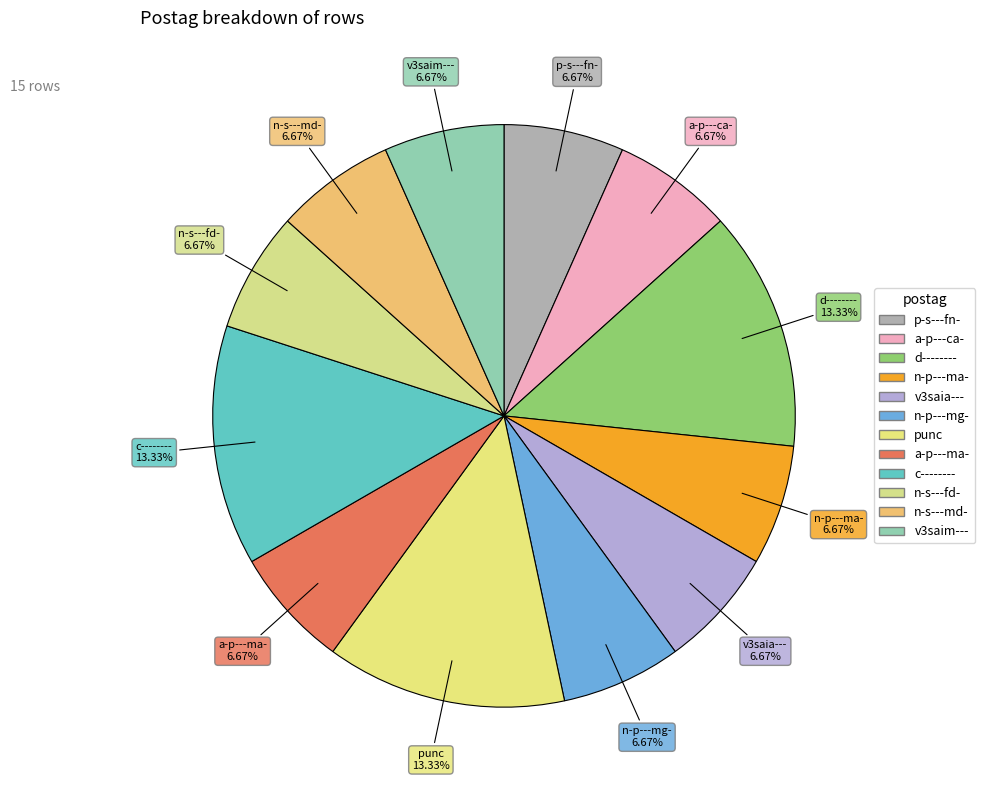

How many segments does this pie chart have?

12